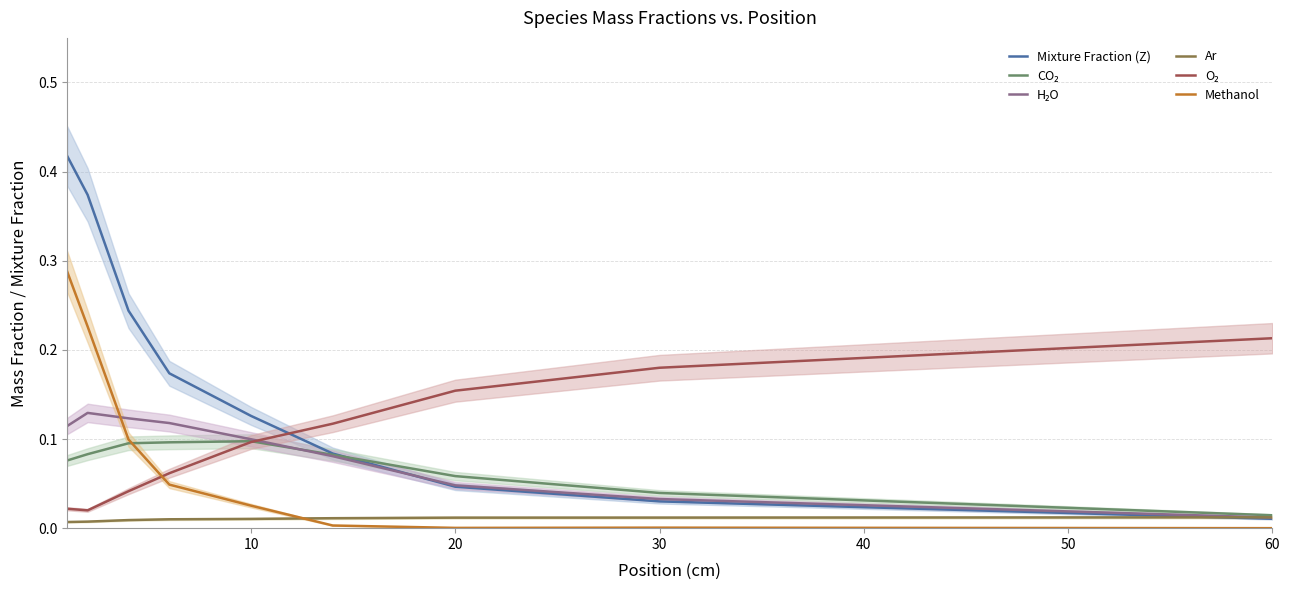

How many interior local valleys does the O₂ series have?

1